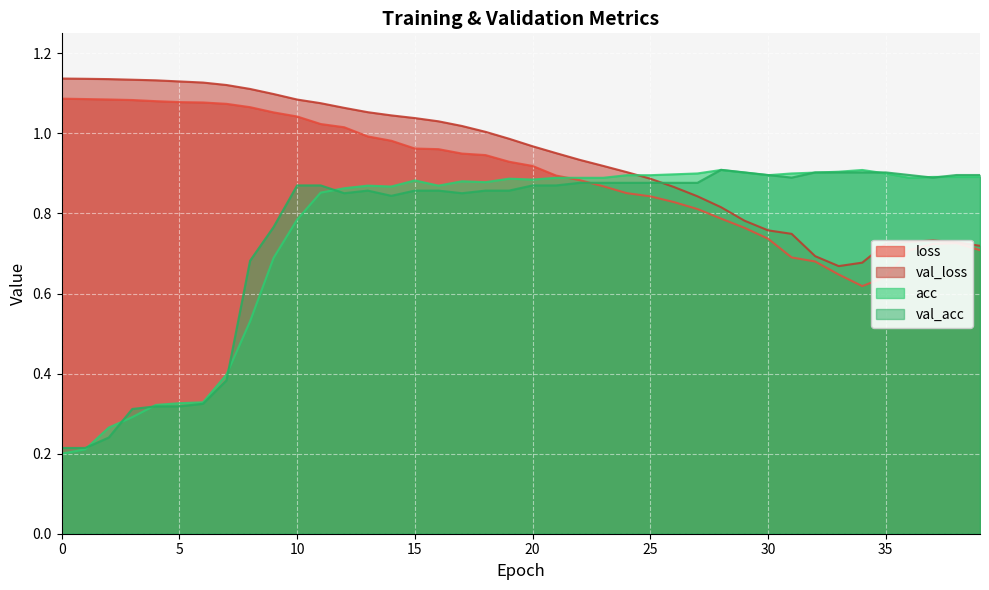

How many categories are shown in the chart?

40